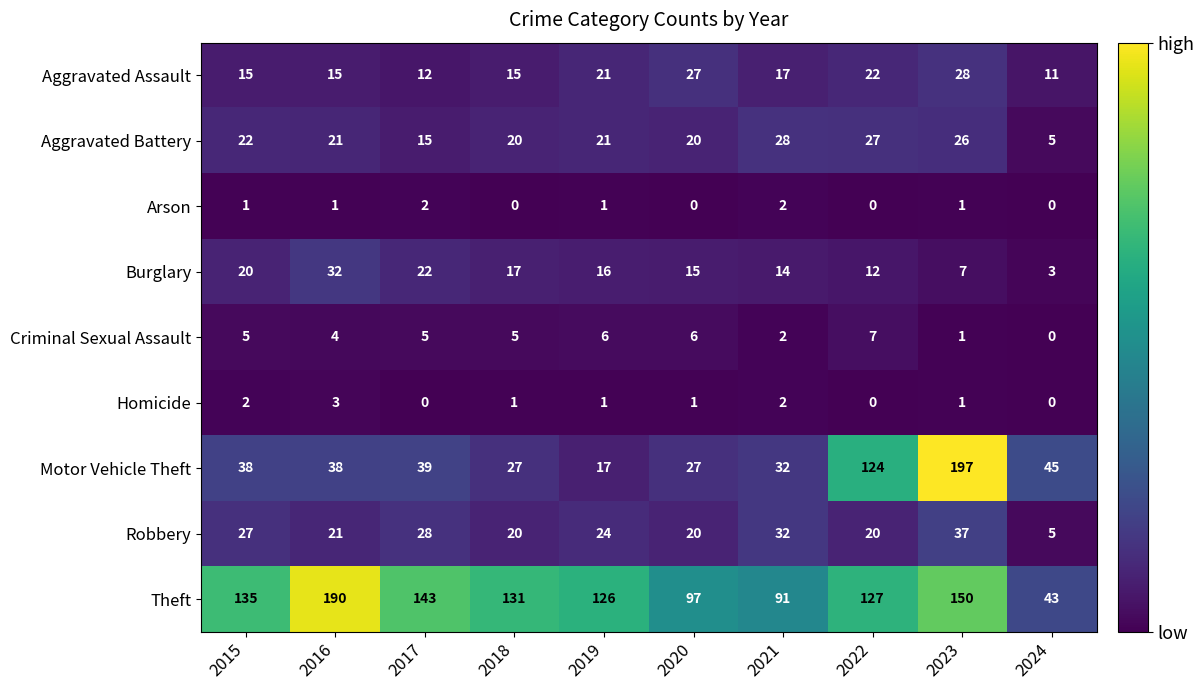

At which label is Robbery closest to 21?

2016